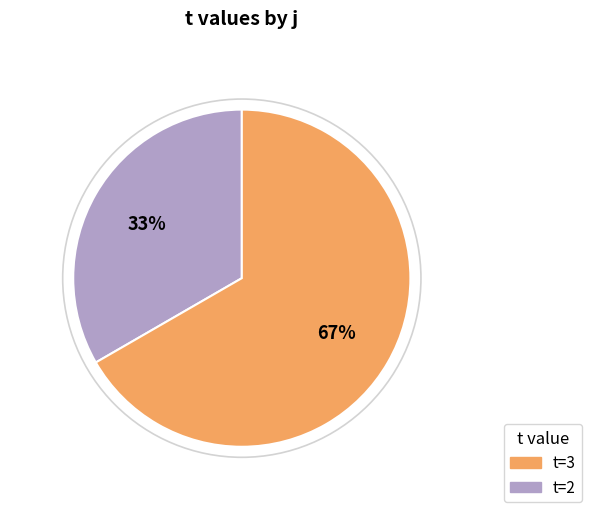

Does any single category account for the majority?

Yes